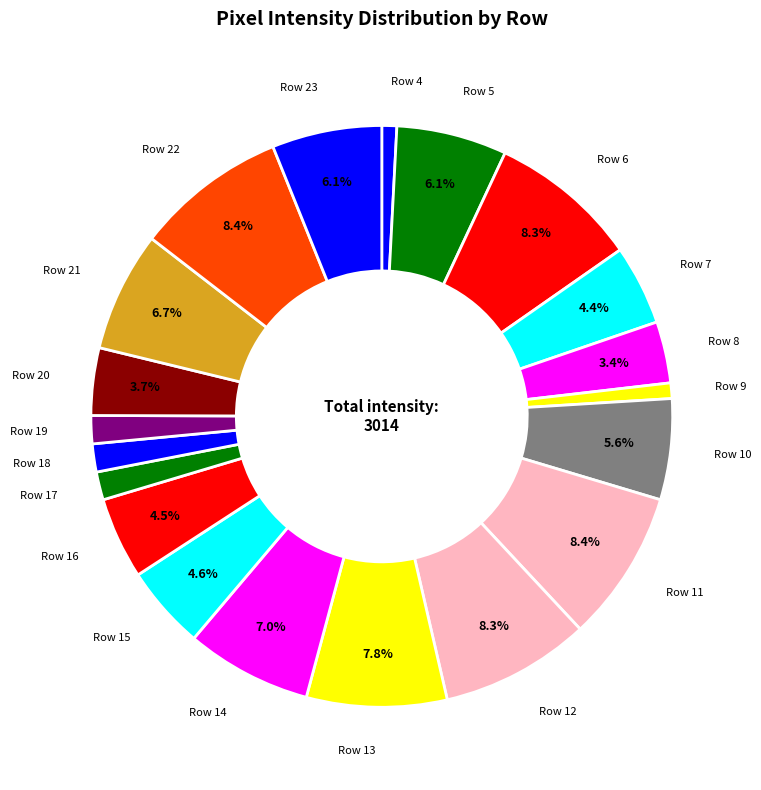

Is there a majority slice in this chart?

No